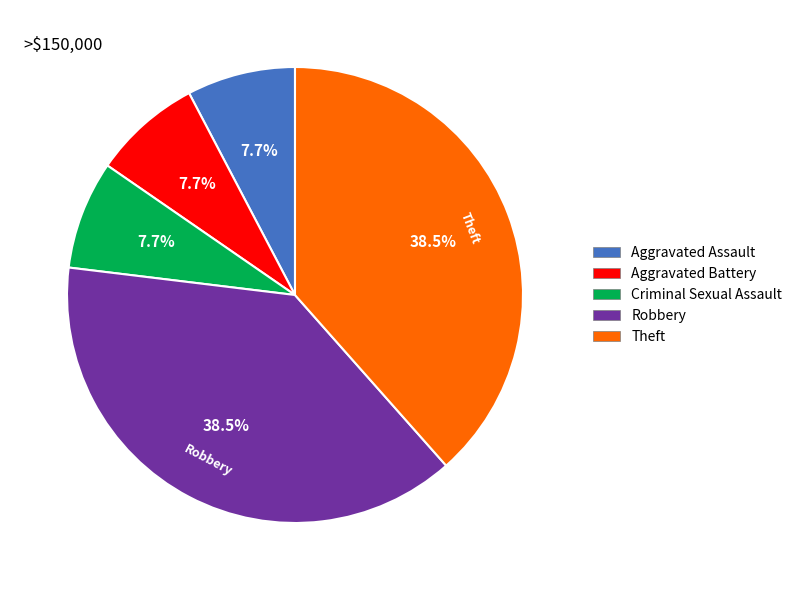

What is the ratio of the value at Aggravated Battery to the value at Theft?

0.2